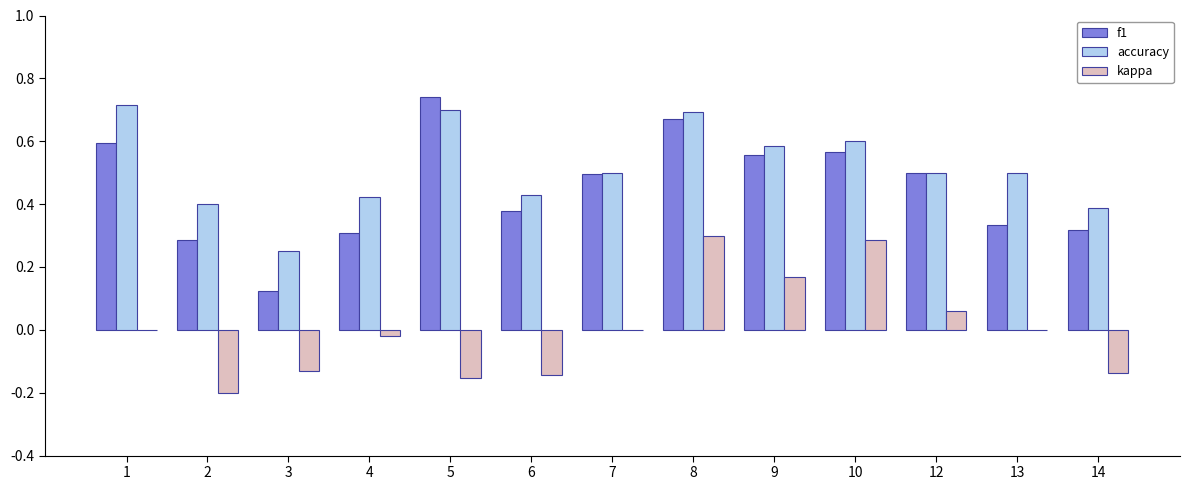

Is it true that accuracy equals 0.7 at 5?

True